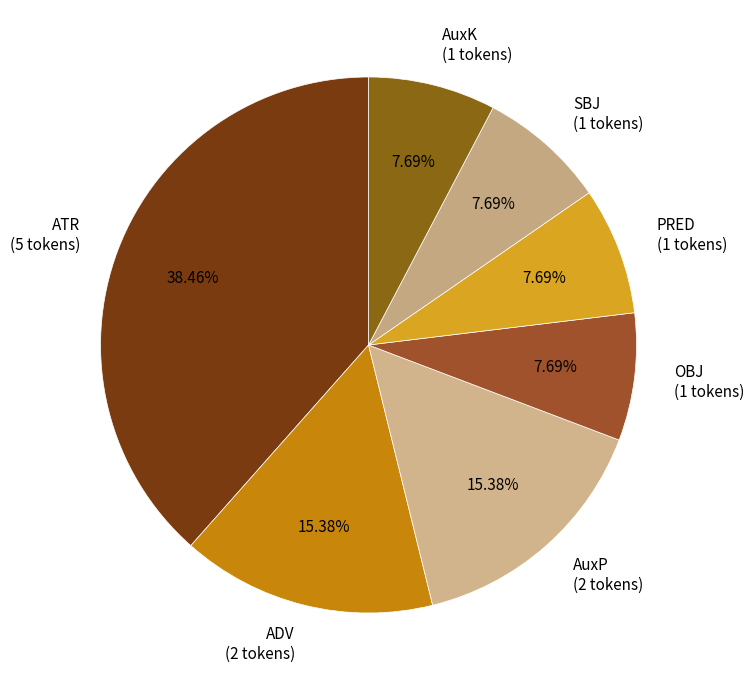

Is there a majority slice in this chart?

No